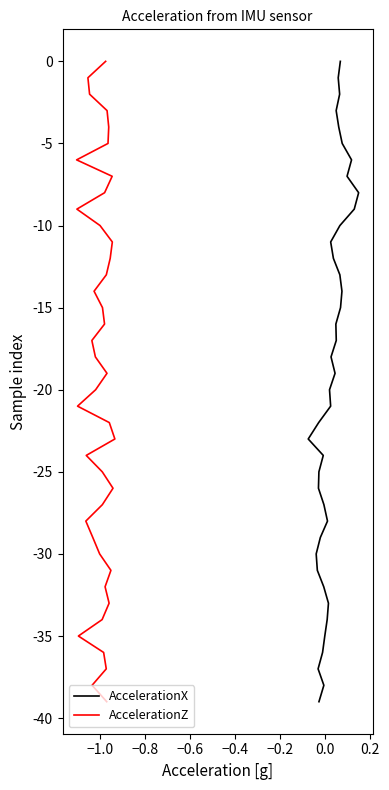

True or false: AccelerationX and AccelerationZ cross at least once.

False